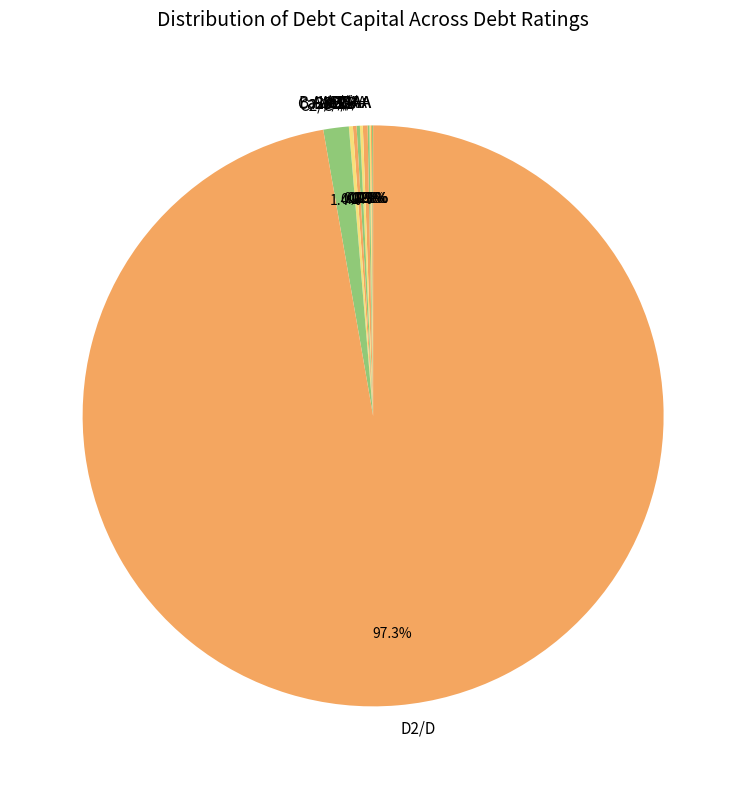

What is the largest slice in the pie chart?

D2/D